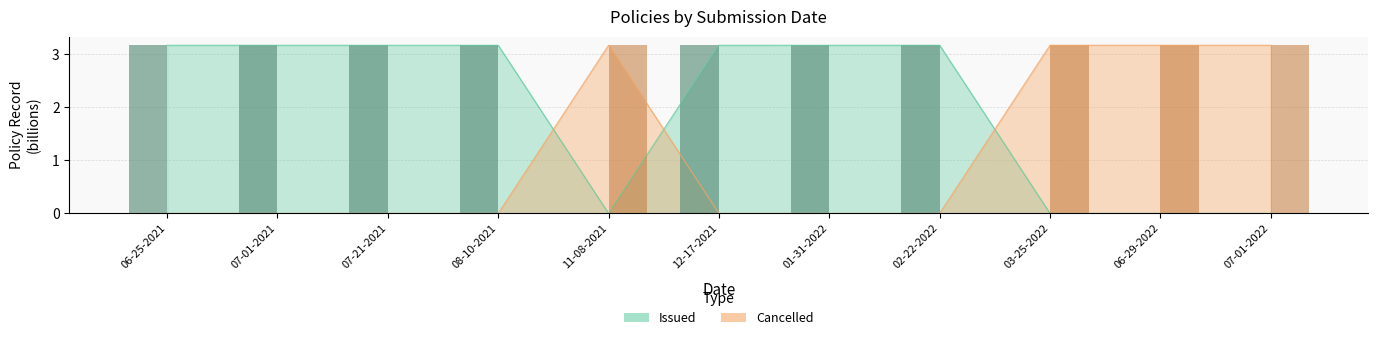

The value of Issued at 03-25-2022 is 0.0. True or false?

True